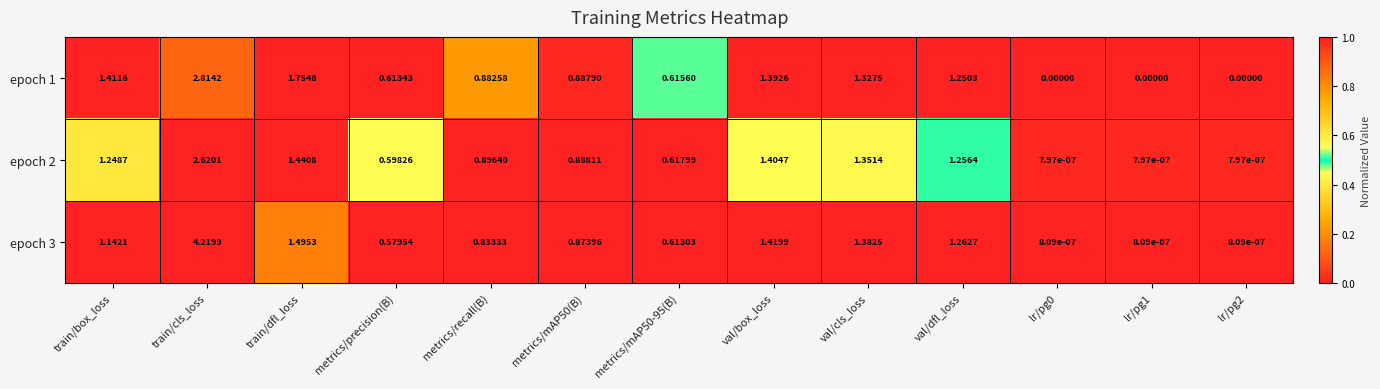

Between val/box_loss and lr/pg0, which series saw the biggest shift?

epoch 3